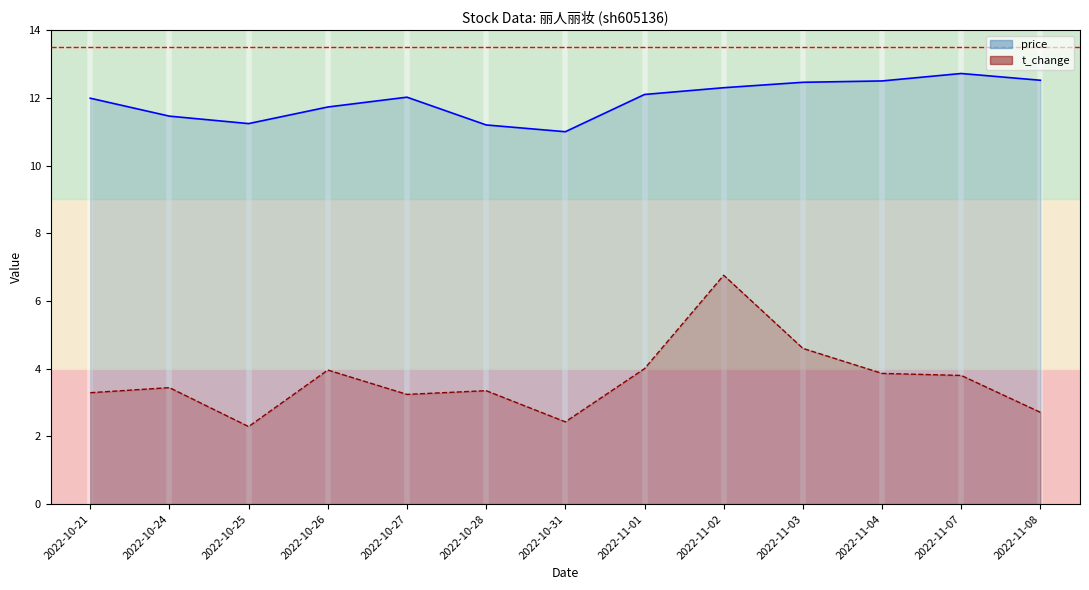

The t_change series shows 3.4 at 2022-10-24. True or false?

True